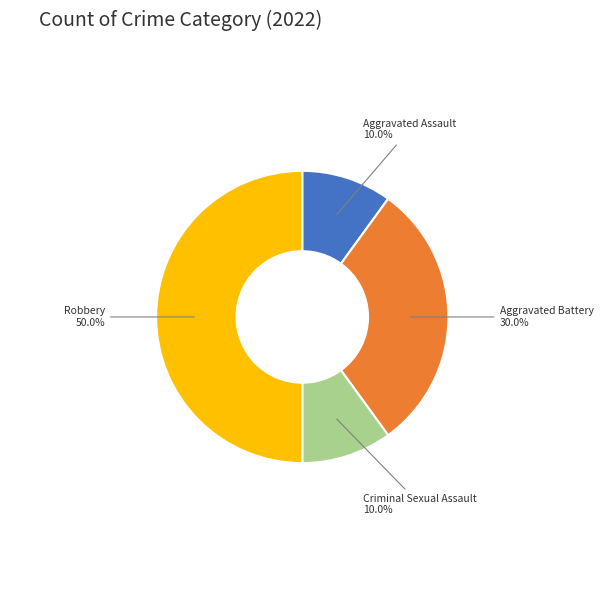

Count the number of slices in the pie.

4